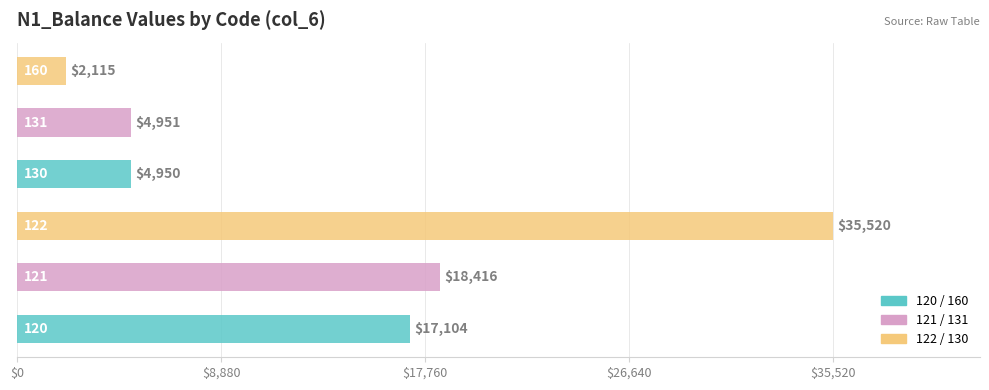

What is the minimum value shown in the chart?

2115